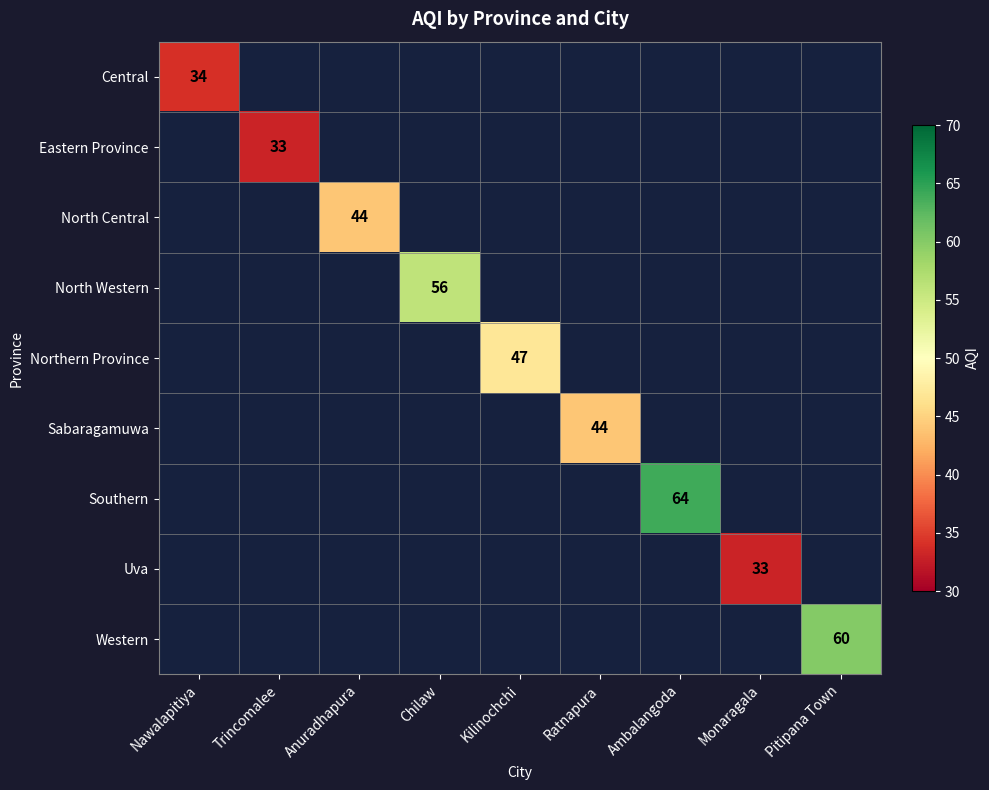

The value of Western at Pitipana Town is 60. True or false?

True